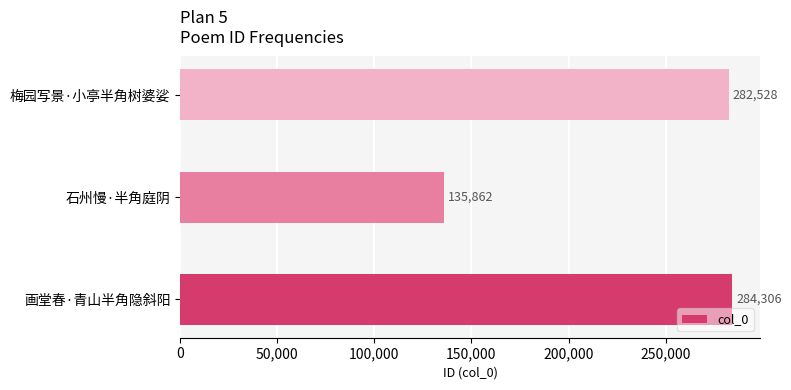

What is the ratio of the value at 梅园写景·小亭半角树婆娑 to the value at 石州慢·半角庭阴?

2.1